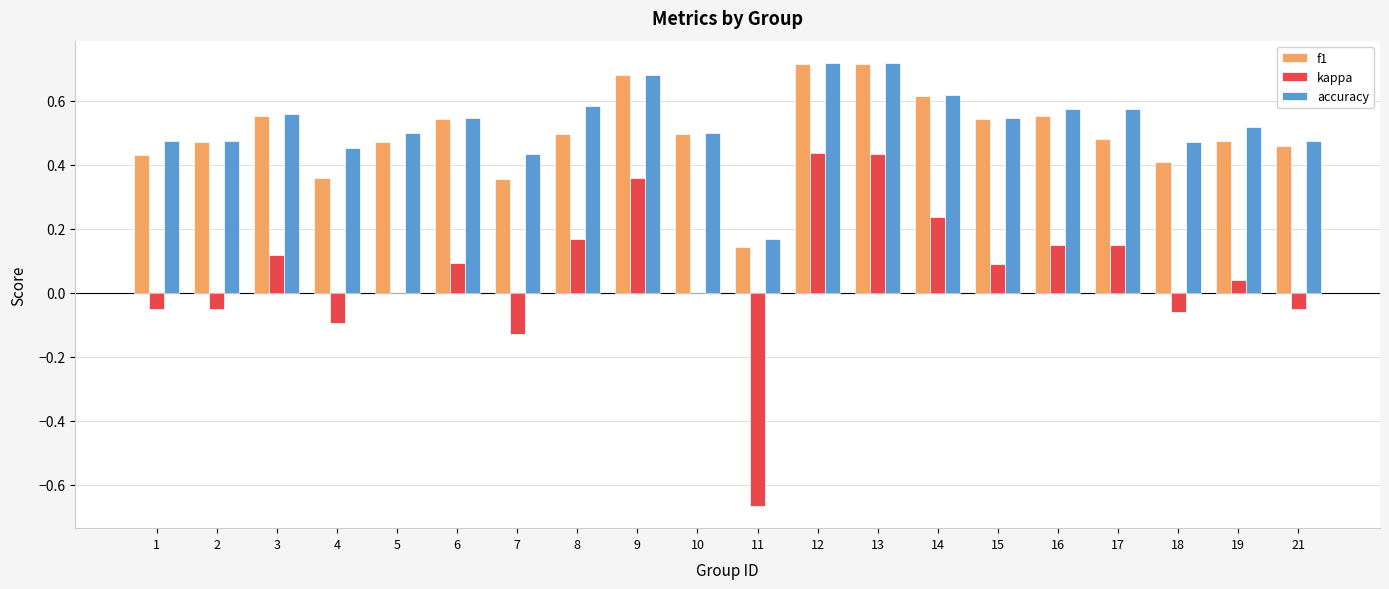

Is the value of kappa at 3 greater than the value of f1 at 6?

No